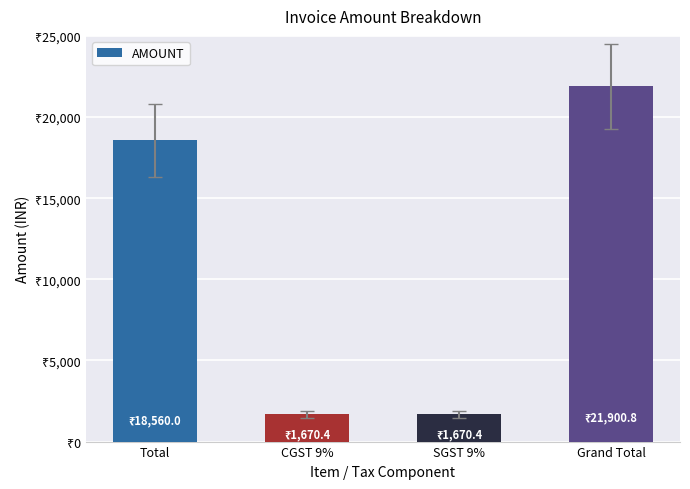

Reading left to right, transcribe all the data shown in this chart.

Total=18560.0	CGST 9%=1670.4	SGST 9%=1670.4	Grand Total=21900.8